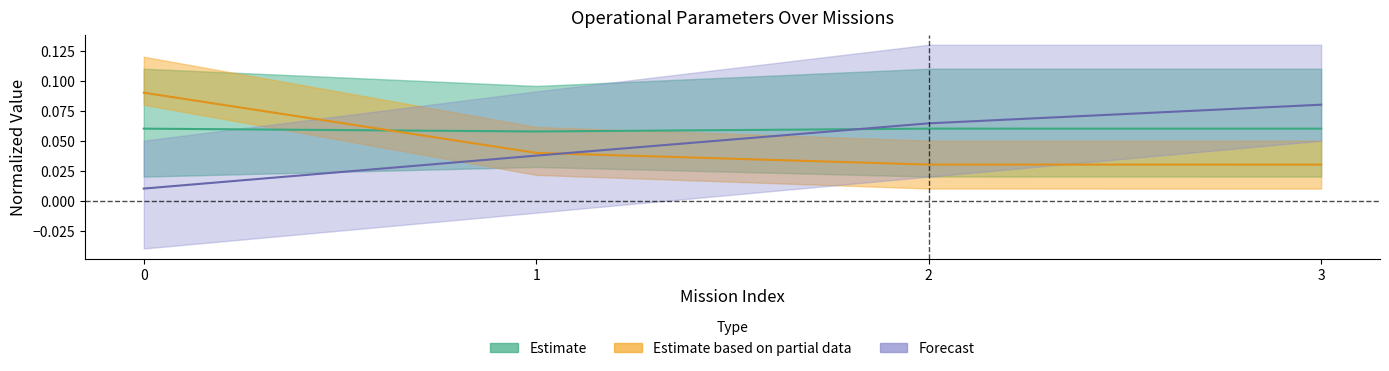

What is the difference between the maximum and second lowest values in the Estimate based on partial data series?

0.1